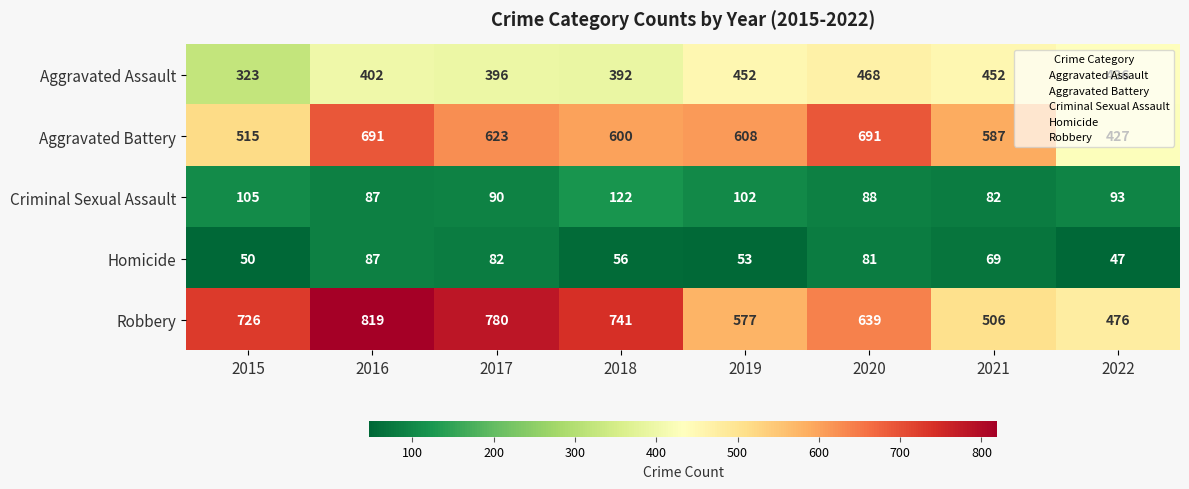

At how many categories does at least one series exceed 415?

8